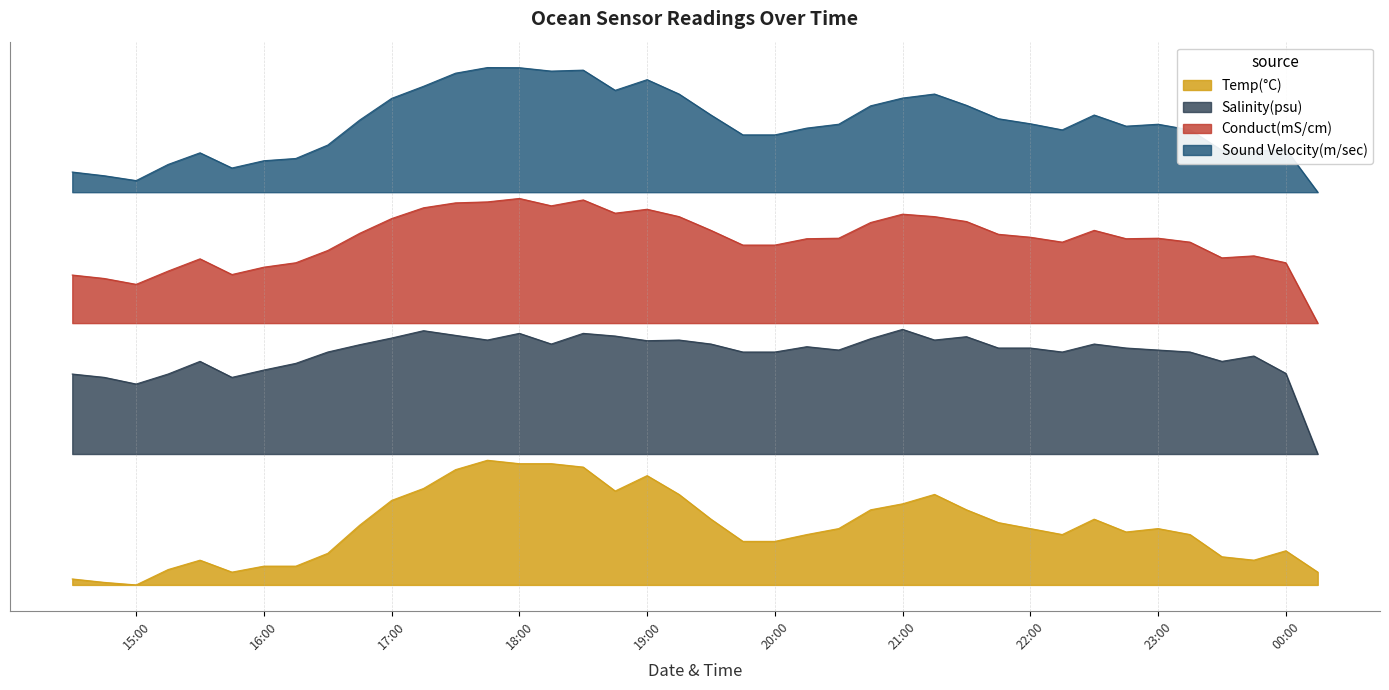

Is the value of Sound Velocity(m/sec) at 2024-01-08 21:30:00 greater than the value of Conduct(mS/cm) at 2024-01-08 19:00:00?

Yes